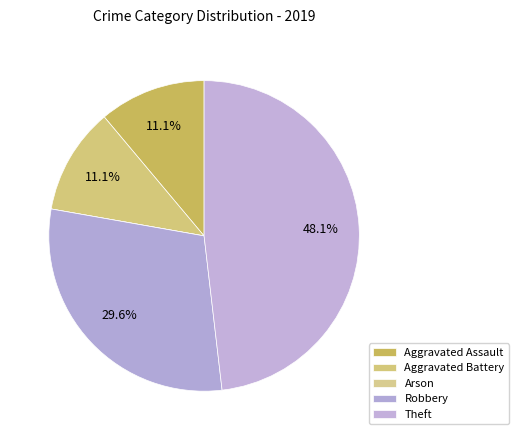

What is the largest slice in the pie chart?

Theft